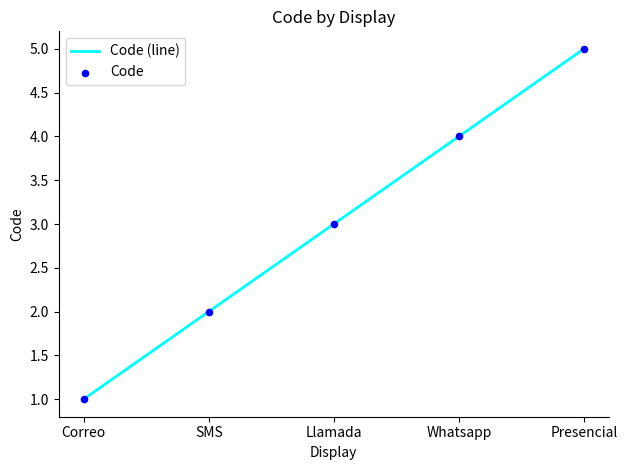

What is the change in value from Correo to Presencial?

+4